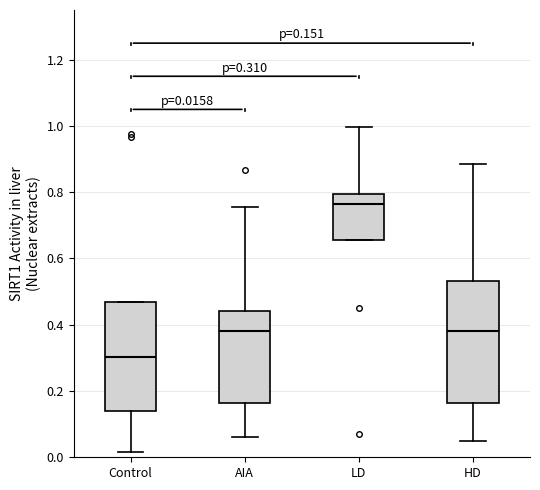

Which box has the lowest median line?

Control